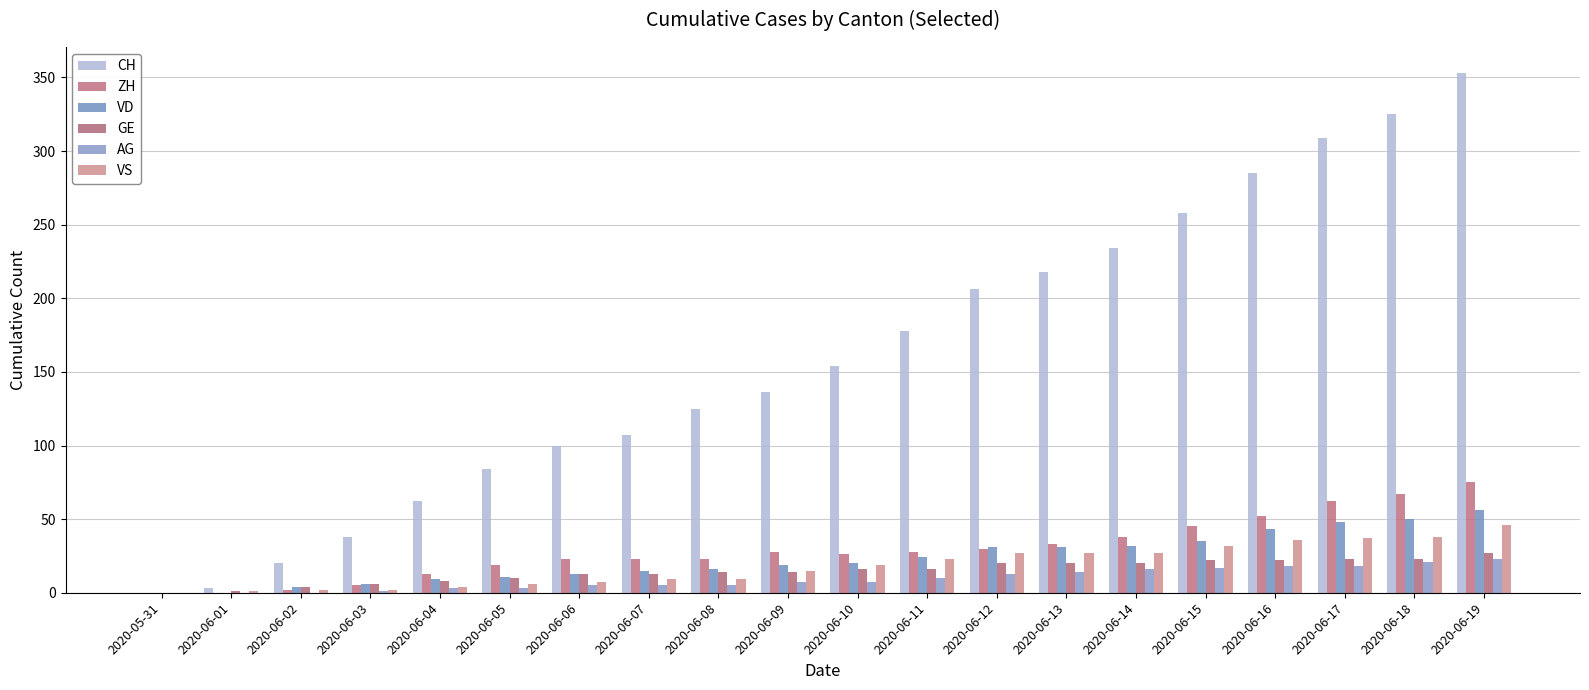

Between 2020-05-31 and 2020-06-01, which series saw the biggest shift?

CH